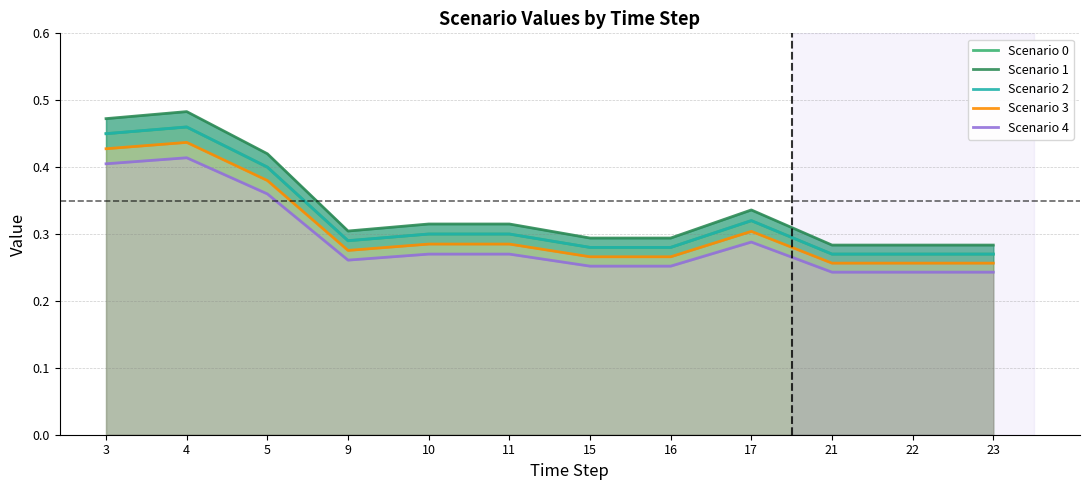

True or false: Scenario 3 has more than 0 points higher than both neighbors.

True